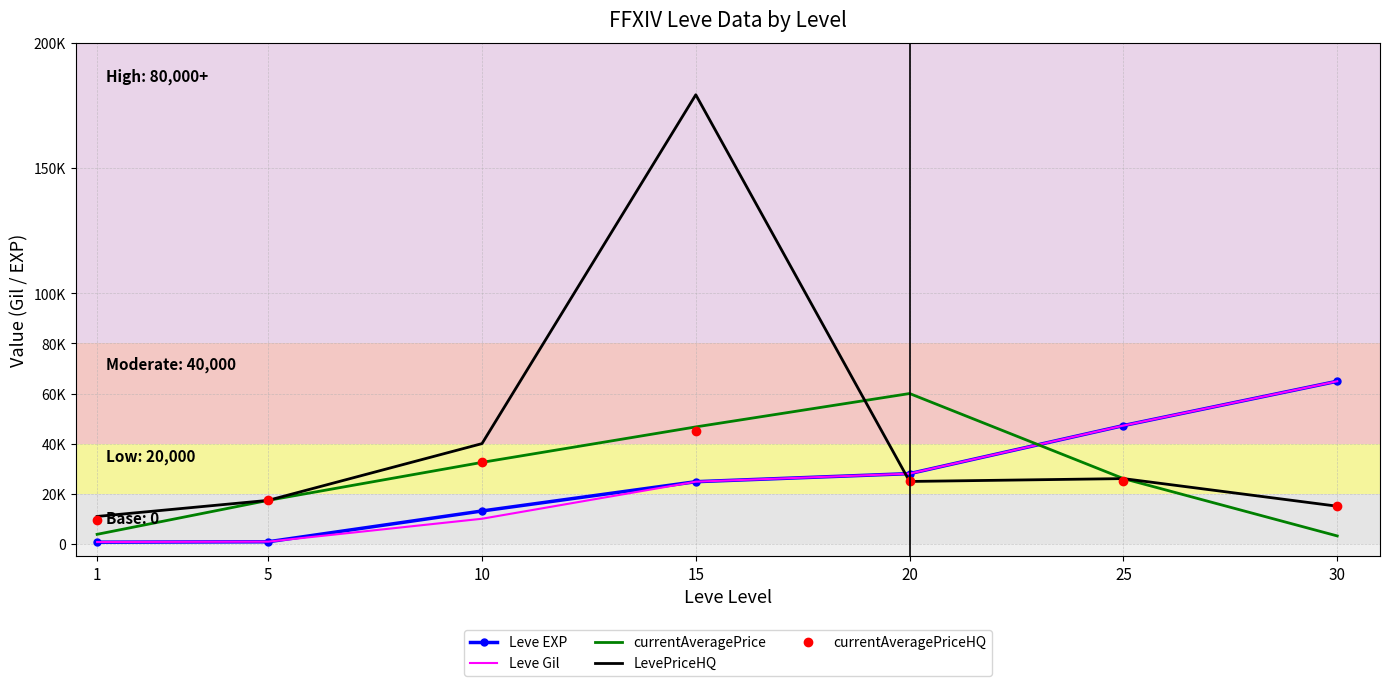

What are all the series names shown in the legend?

Leve EXP, Leve Gil, currentAveragePrice, LevePriceHQ, currentAveragePriceHQ